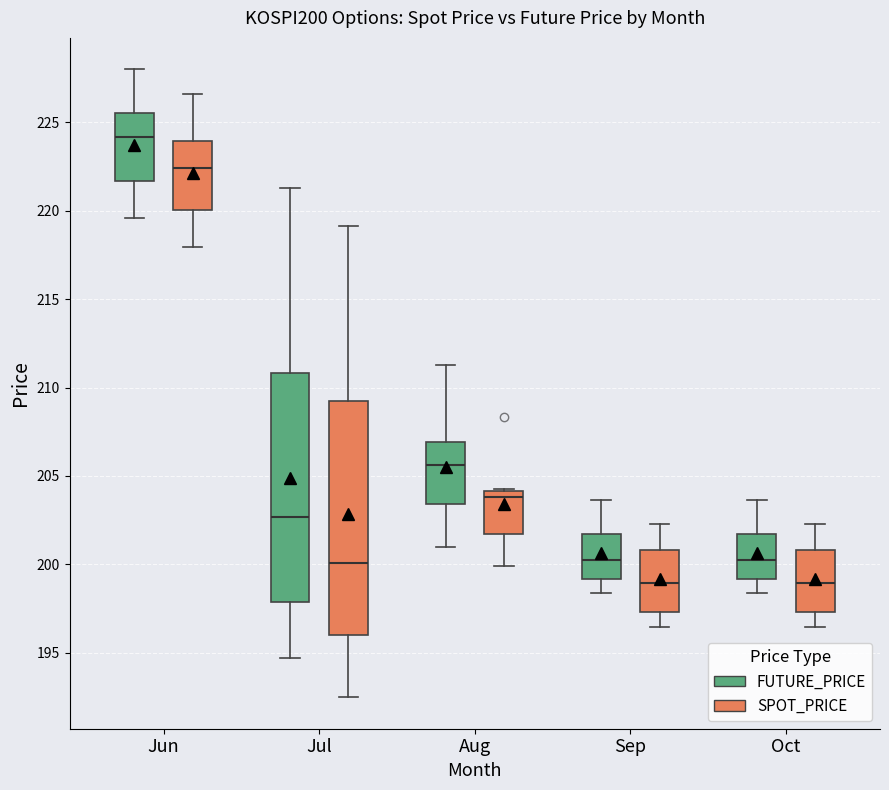

Where does the upper whisker of the box for Aug (FUTURE_PRICE) end on the y-axis? The values are not printed on the chart, so give them approximately, as read against the axis.

211.5